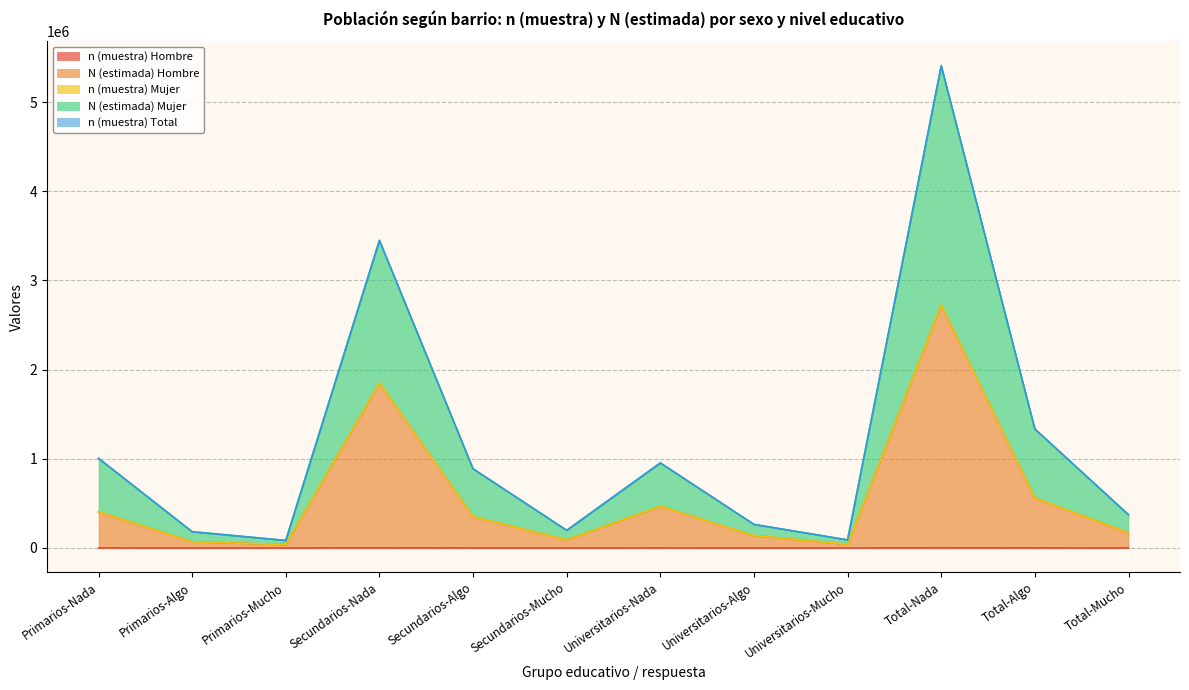

The n (muestra) Mujer series shows 516751 at Total-Algo. True or false?

False